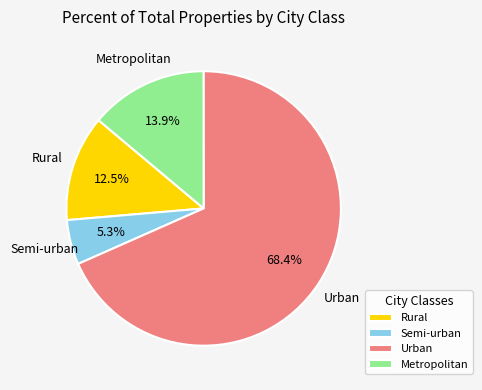

How much of the chart is everything except Rural?

87.5%